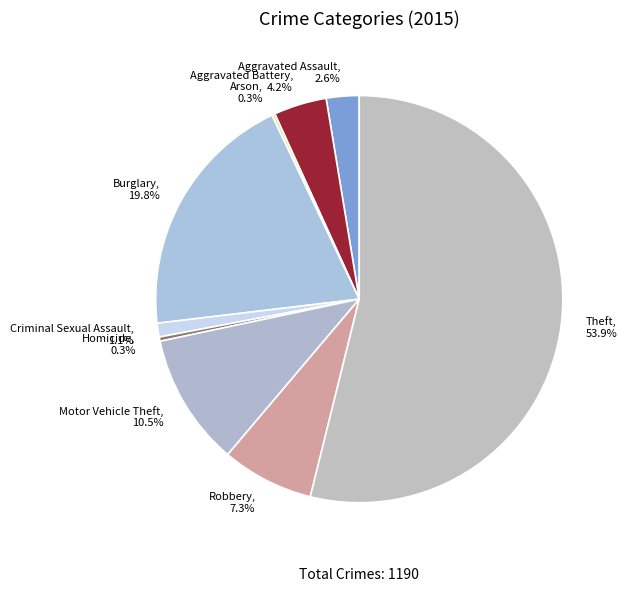

Which category has the biggest portion of the pie?

Theft